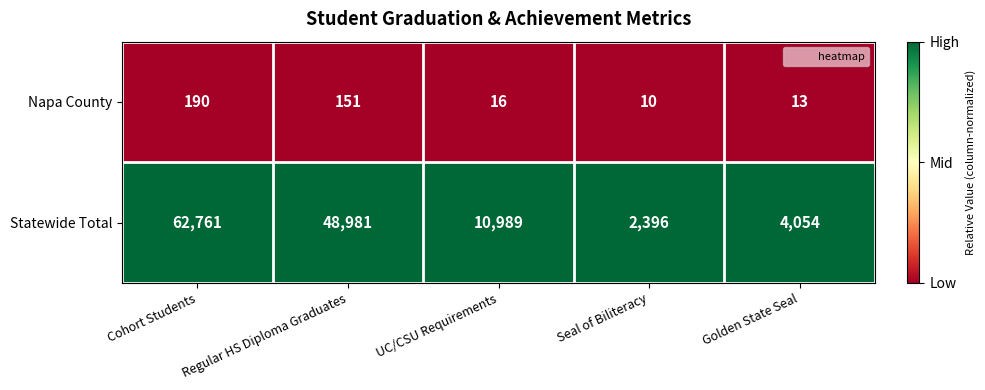

The Napa County series shows 151 at Regular HS Diploma Graduates. True or false?

True